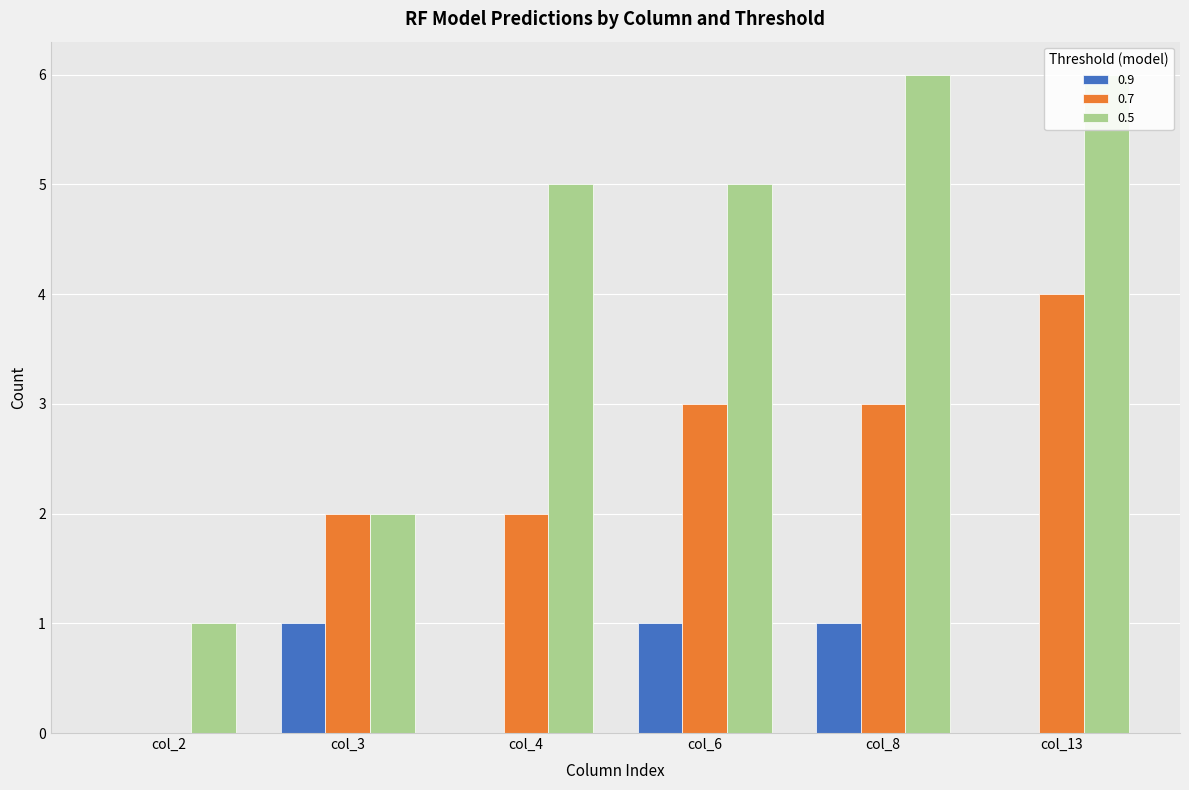

What is the greatest value displayed?

6